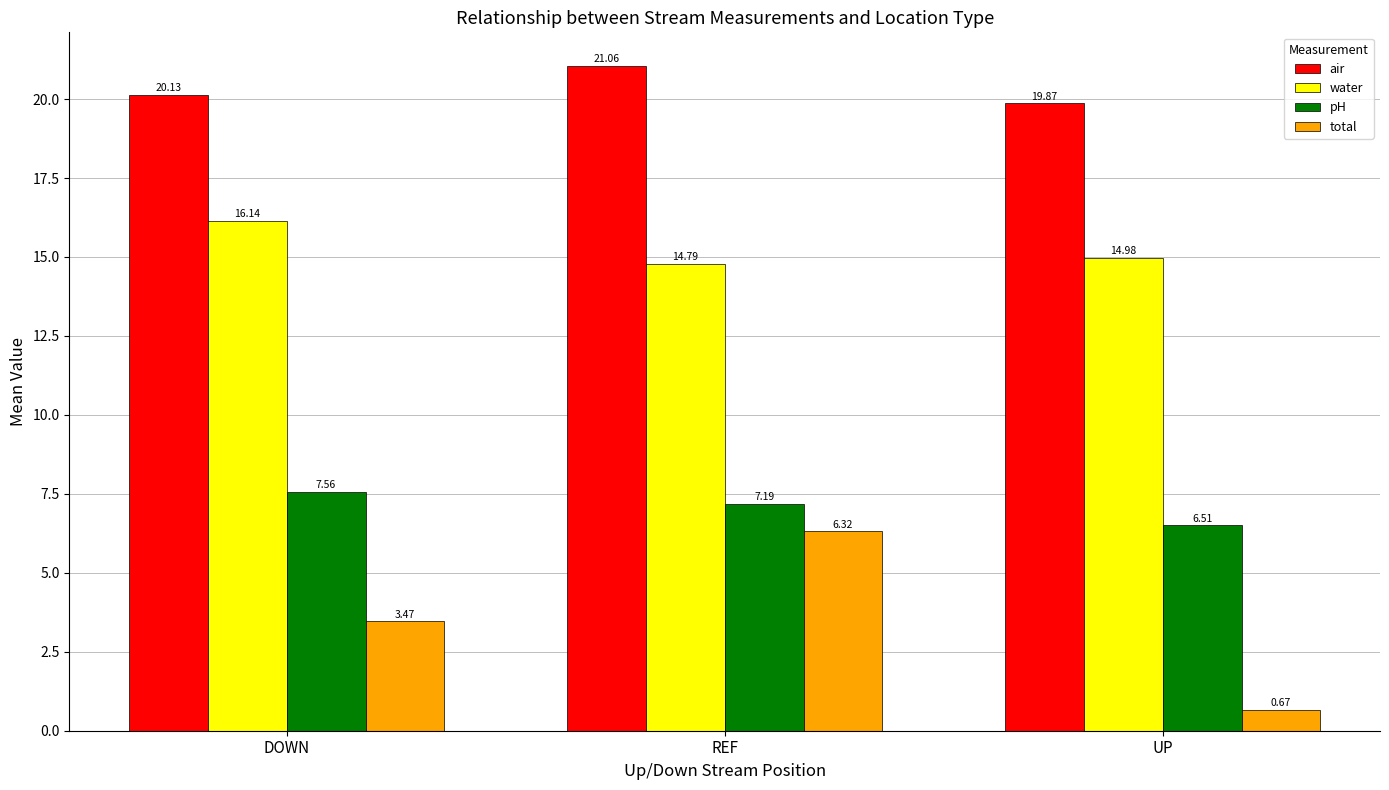

Is it true that pH equals 4.6 at REF?

False